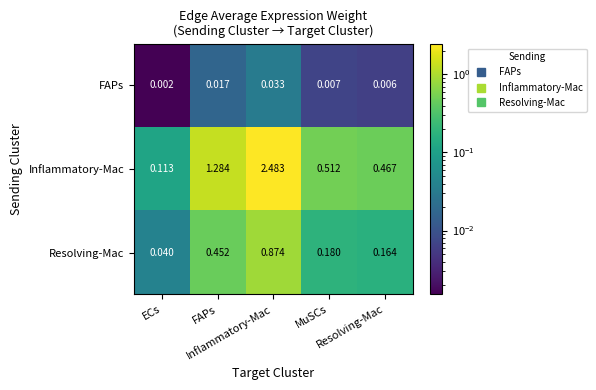

How many data points does each series have?

5